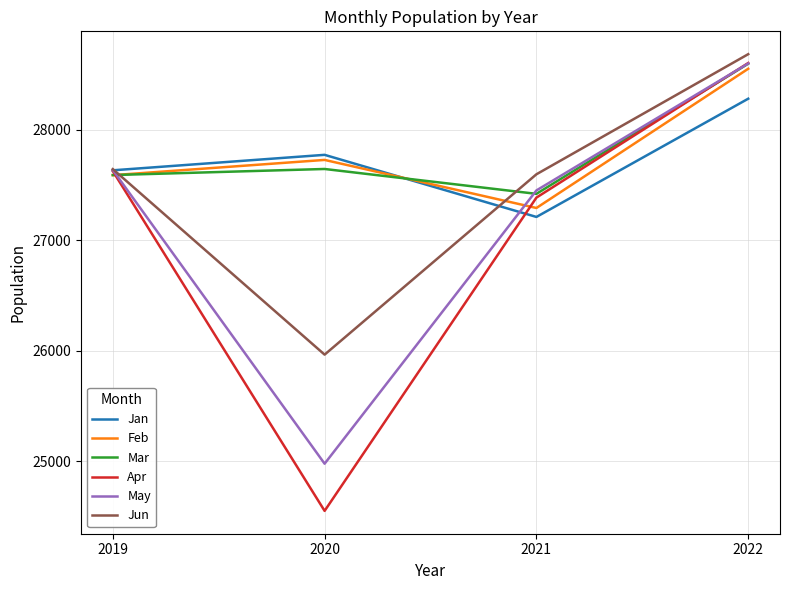

What is the sum of the Mar values at 2019 and 2022?

56192